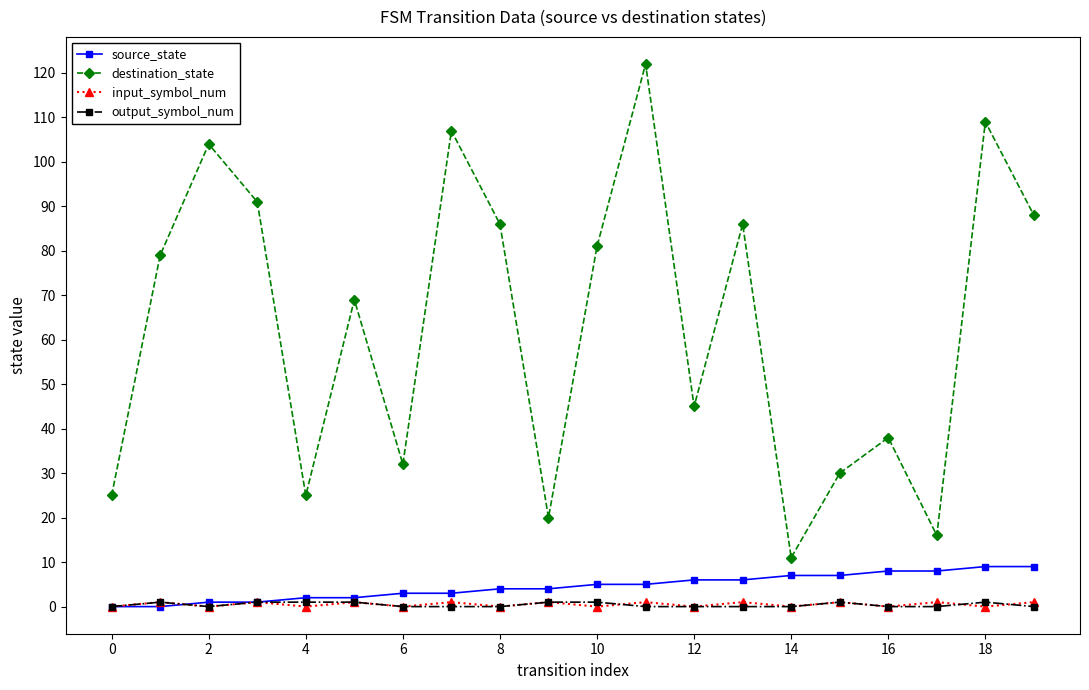

True or false: output_symbol_num and destination_state intersect in this chart.

False